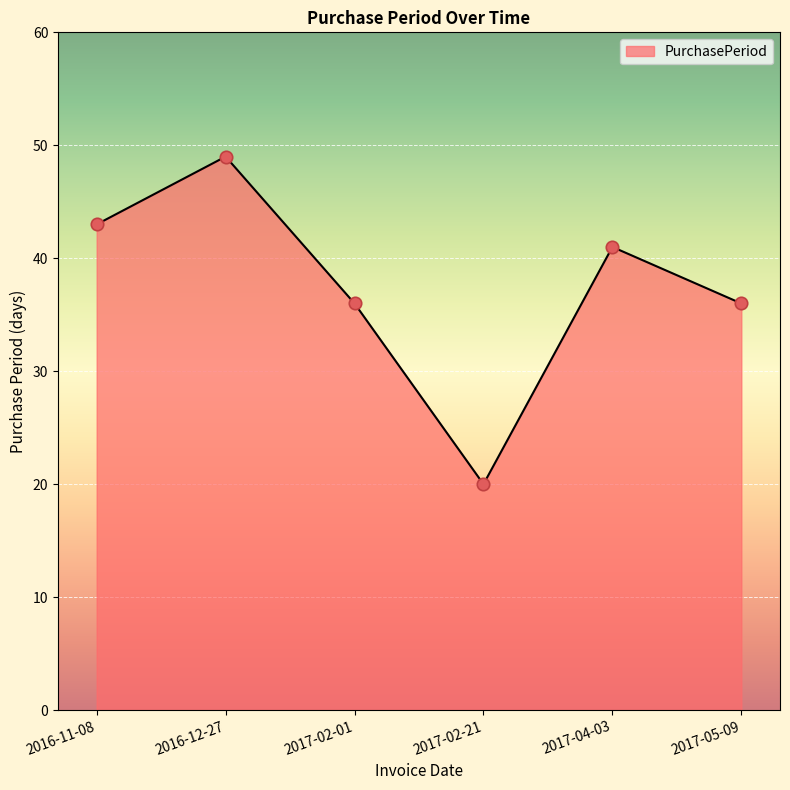

What is the change in value from 2016-11-08 to 2017-05-09?

-7